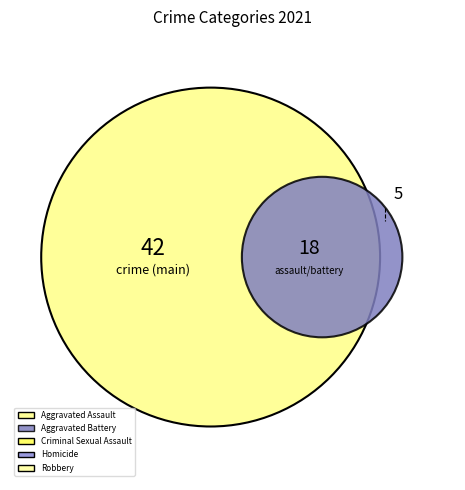

Which category has the biggest portion of the pie?

Aggravated Assault